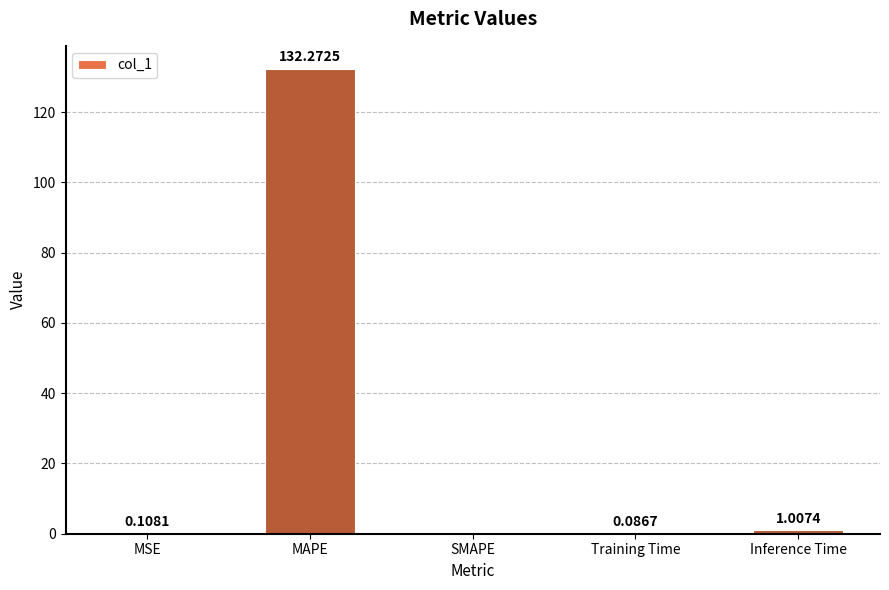

Between Inference Time and SMAPE, which is larger?

Inference Time